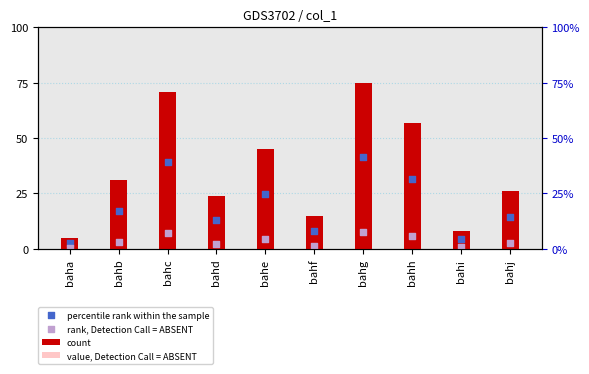

Which series has the largest total across all categories?

count